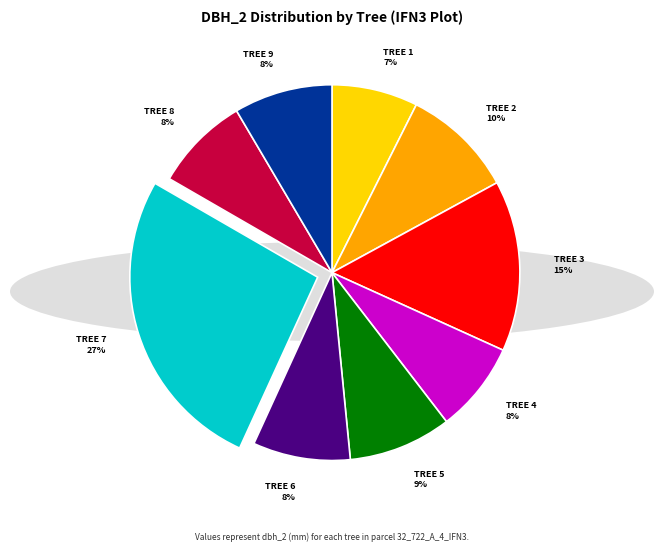

Is TREE 5 the majority of the pie?

No